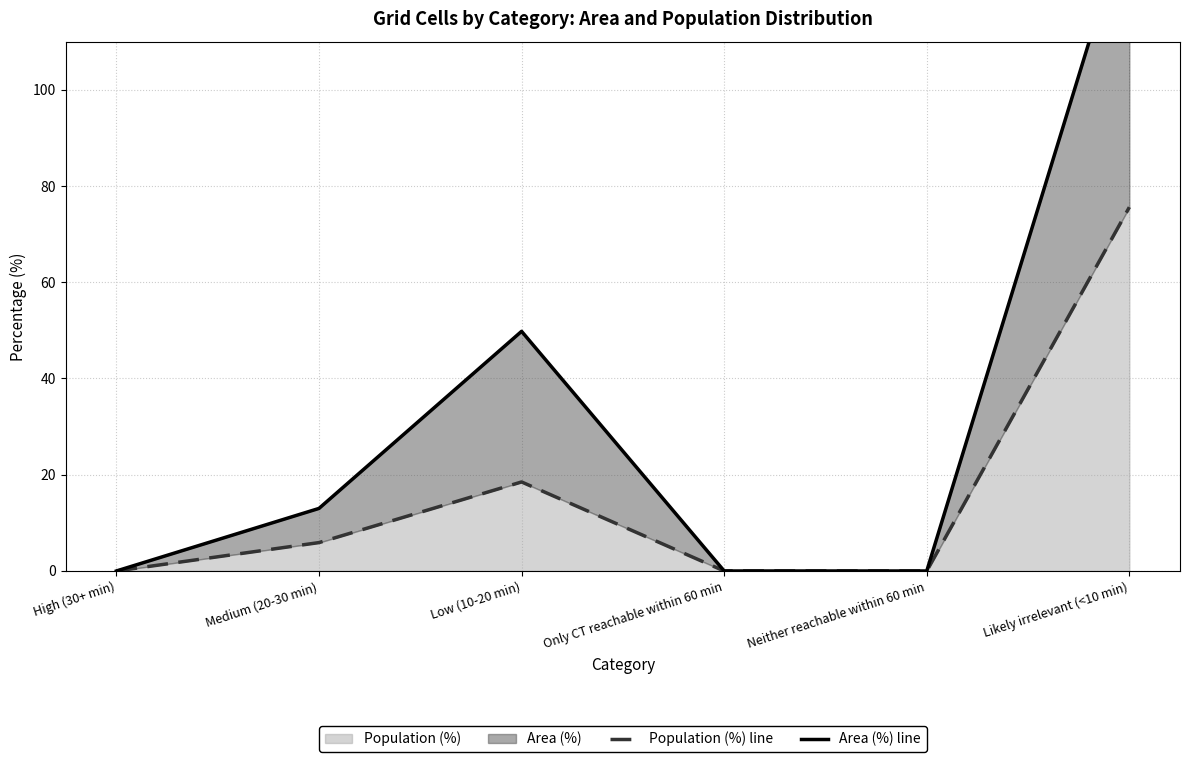

The value of Population (%) line at Neither reachable within 60 min is 0.0. True or false?

True